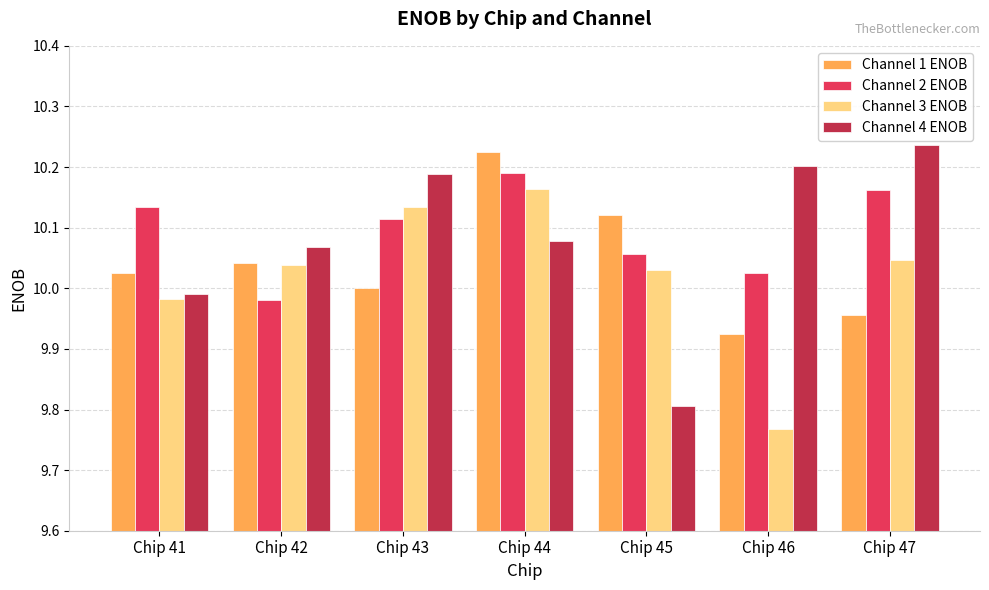

Rank the series by their maximum value, from lowest to highest.

Channel 3 ENOB, Channel 2 ENOB, Channel 1 ENOB, Channel 4 ENOB